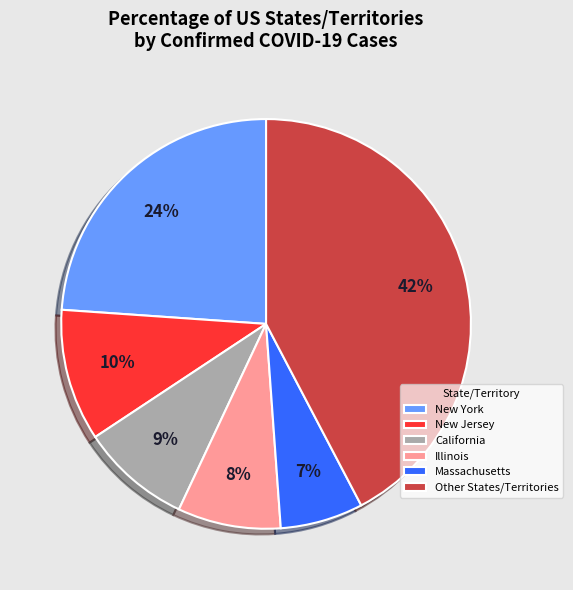

To the nearest percent, what is the average slice percentage?

17%